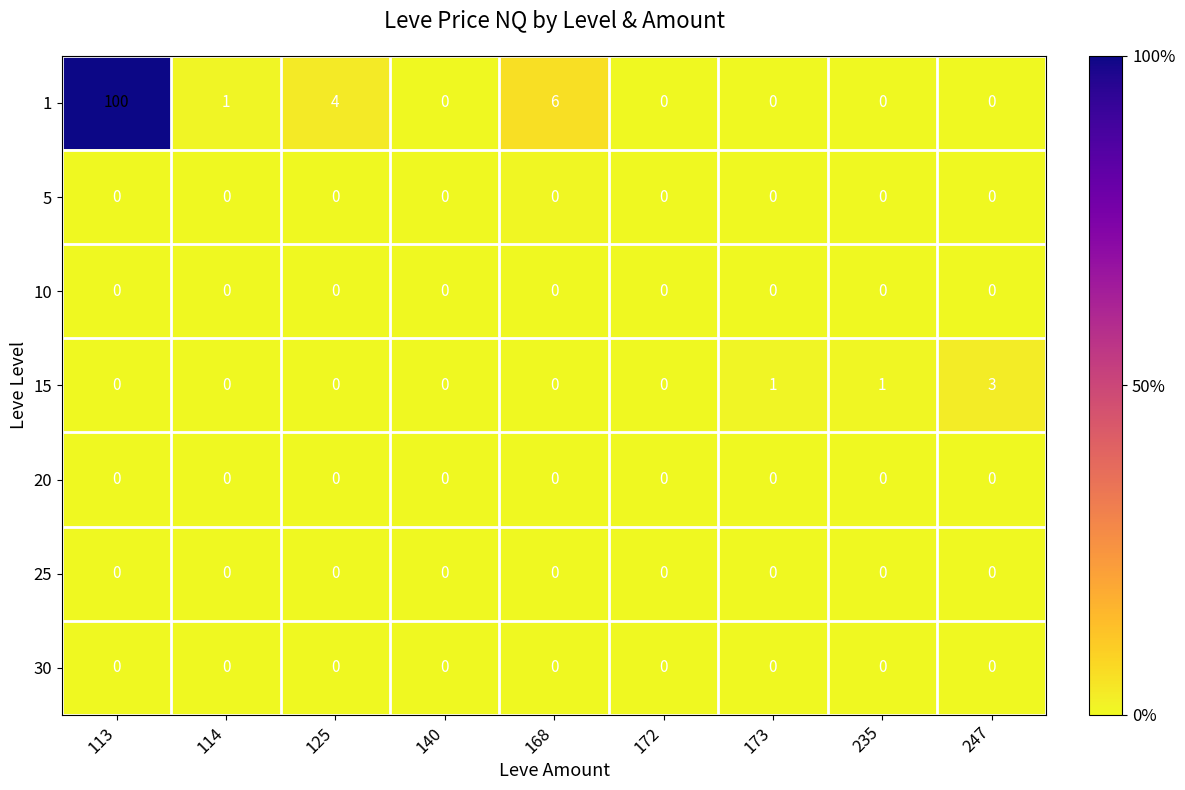

What is the difference between the maximum and minimum values in the 15 series?

3